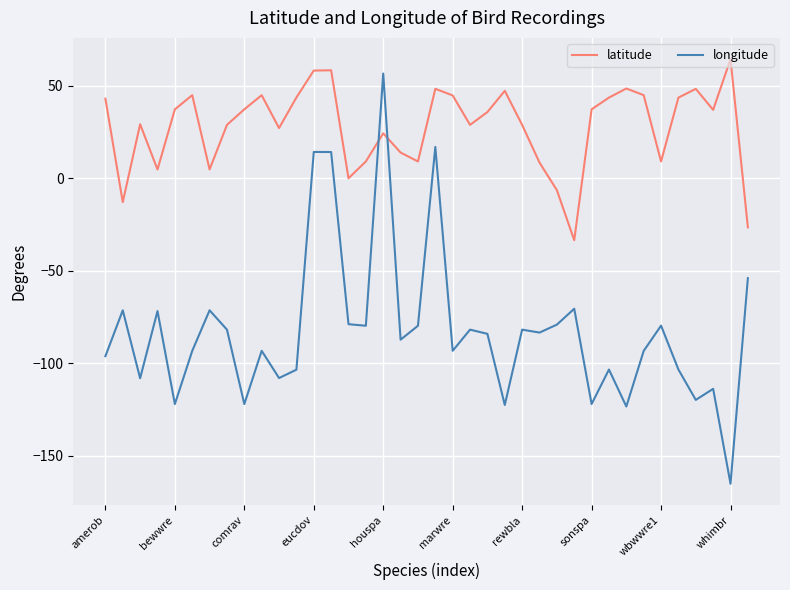

True or false: latitude and longitude cross at least once.

True